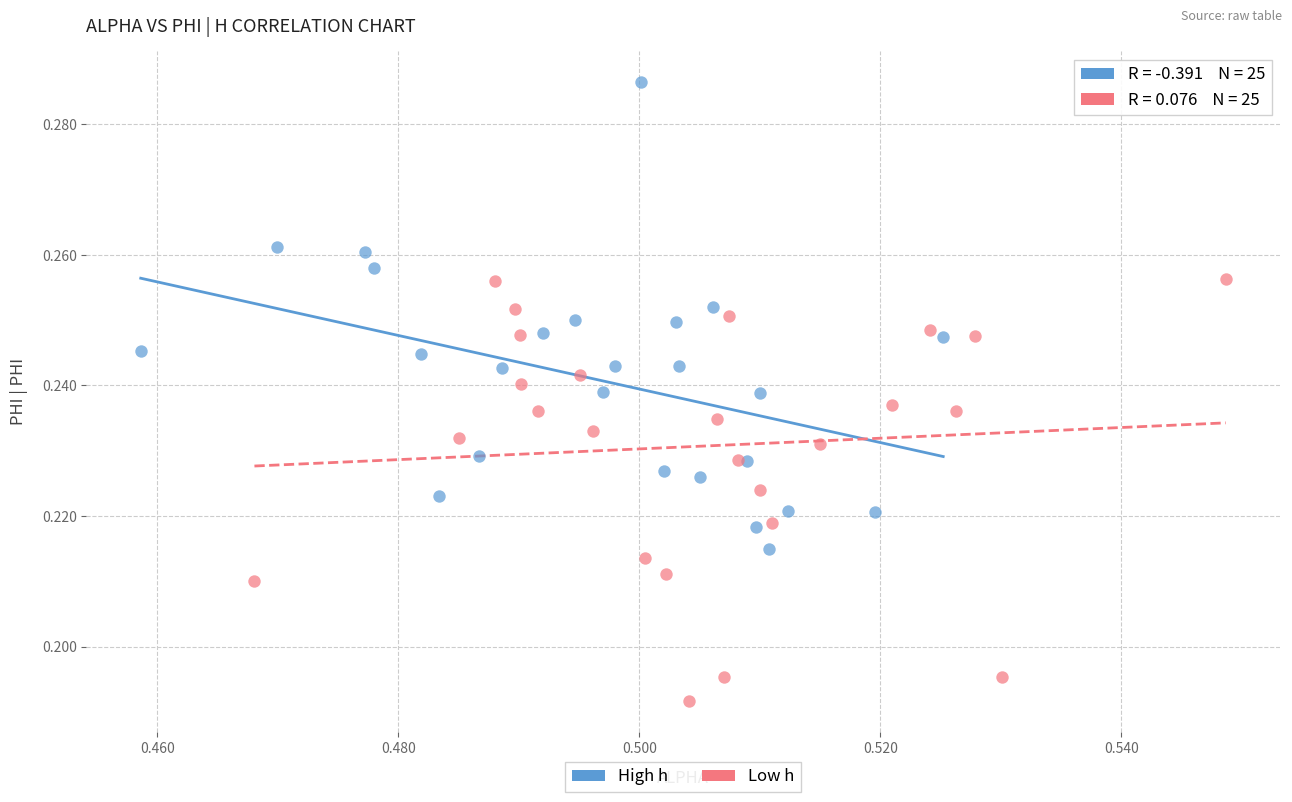

Which series reaches the maximum Y coordinate?

High h